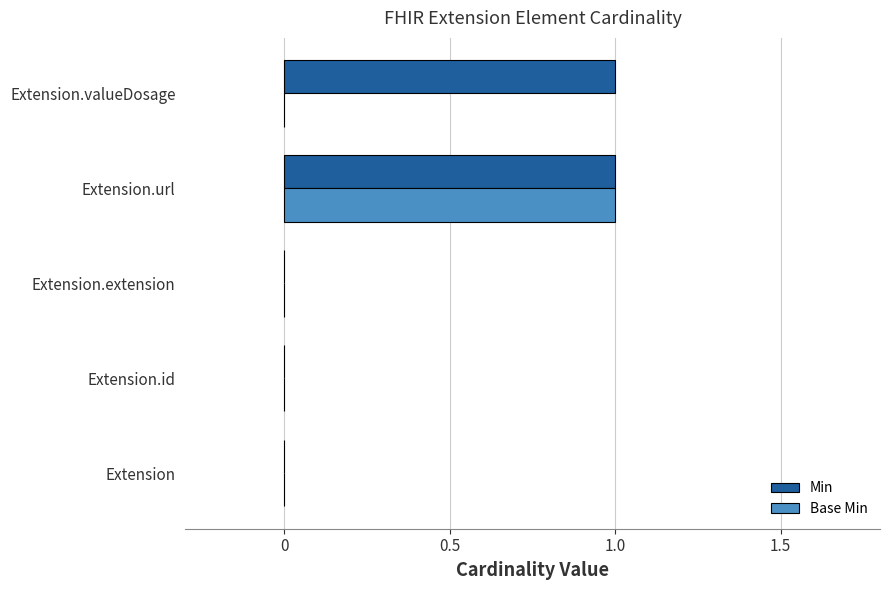

Count the number of data series in this chart.

2